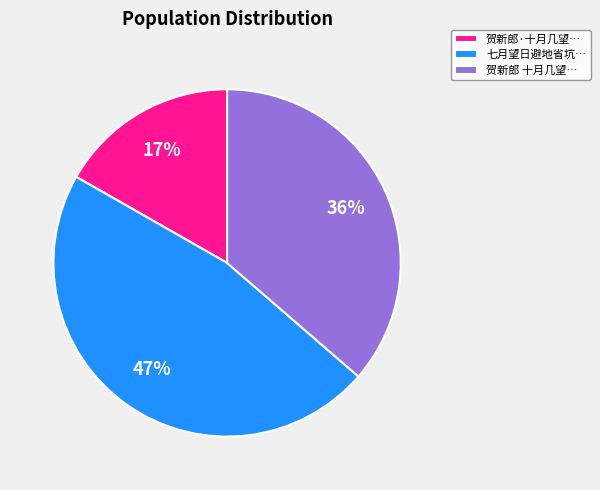

Is 贺新郎 十月几望… the majority of the pie?

No